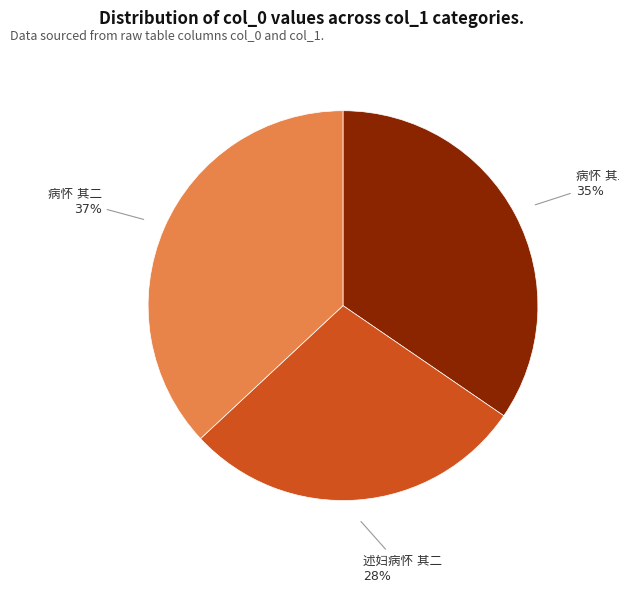

To the nearest percent, what is the average slice percentage?

33%